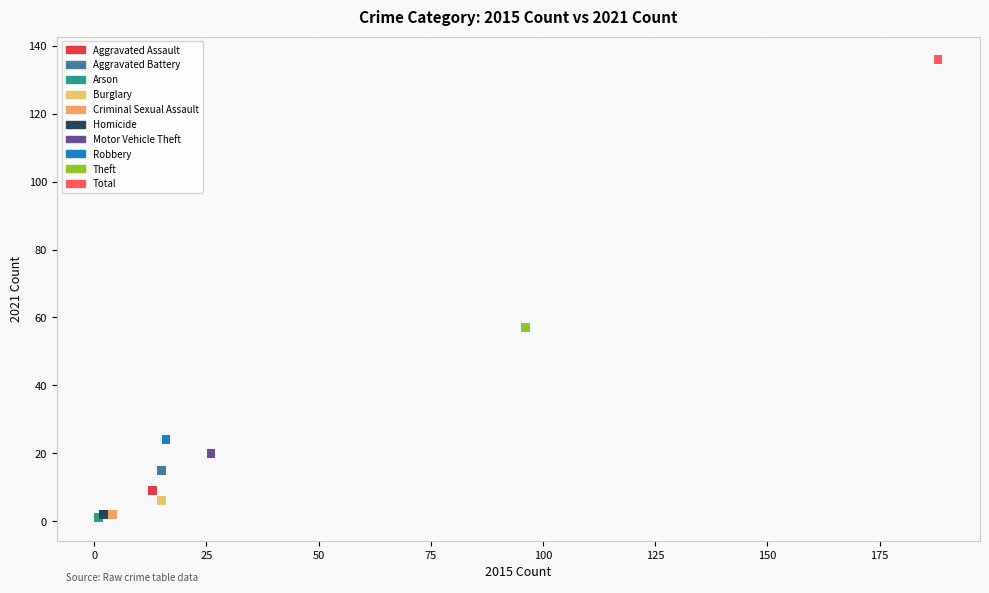

What are all the series names shown in the legend?

Aggravated Assault, Aggravated Battery, Arson, Burglary, Criminal Sexual Assault, Homicide, Motor Vehicle Theft, Robbery, Theft, Total